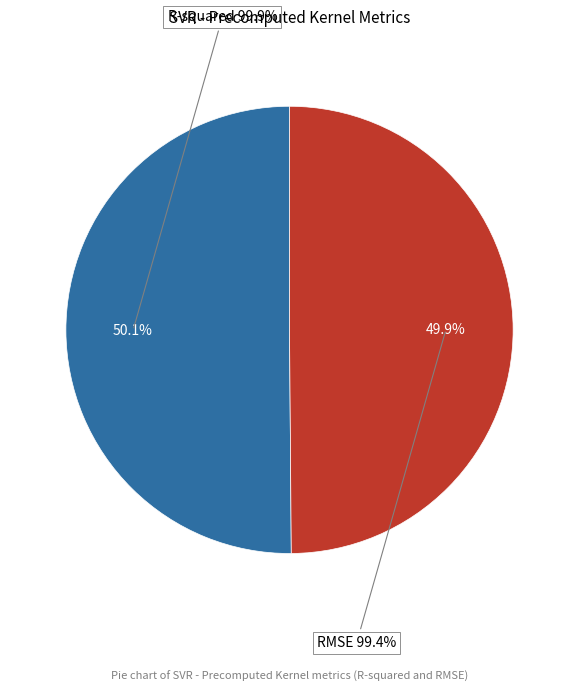

What percentage is the R-squared slice, to the nearest percent?

50%